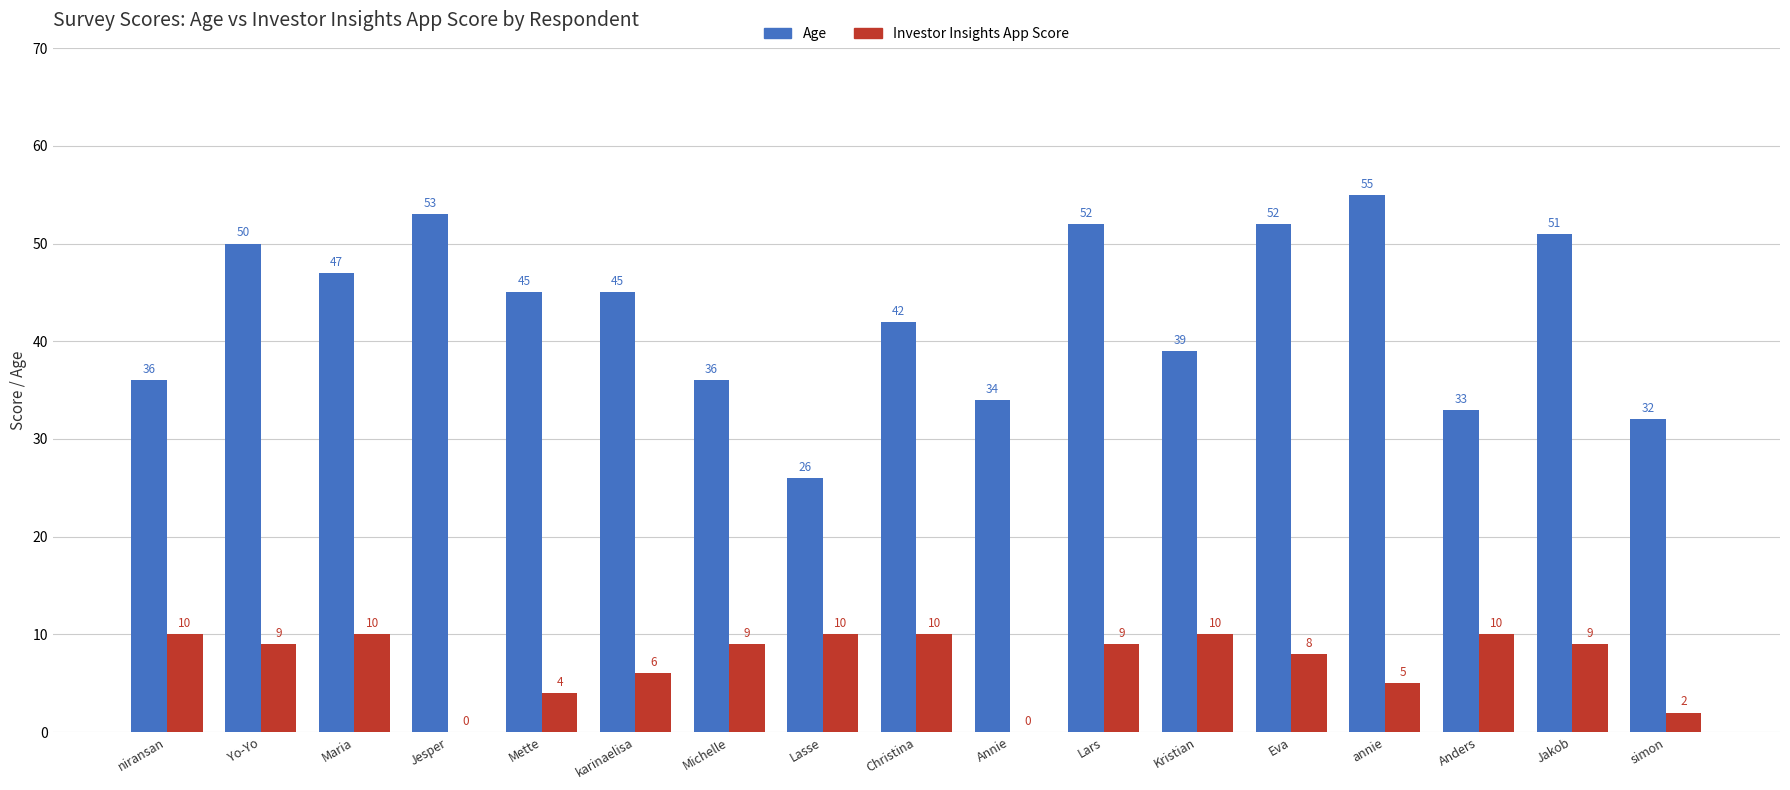

What value does the Investor Insights App Score series have at Eva, to the nearest 10?

10